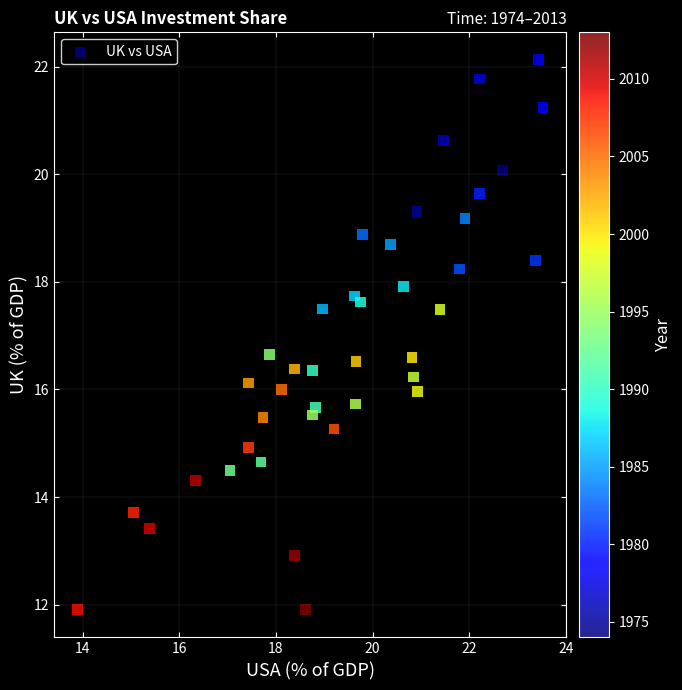

Count the number of points in this scatter plot.

40